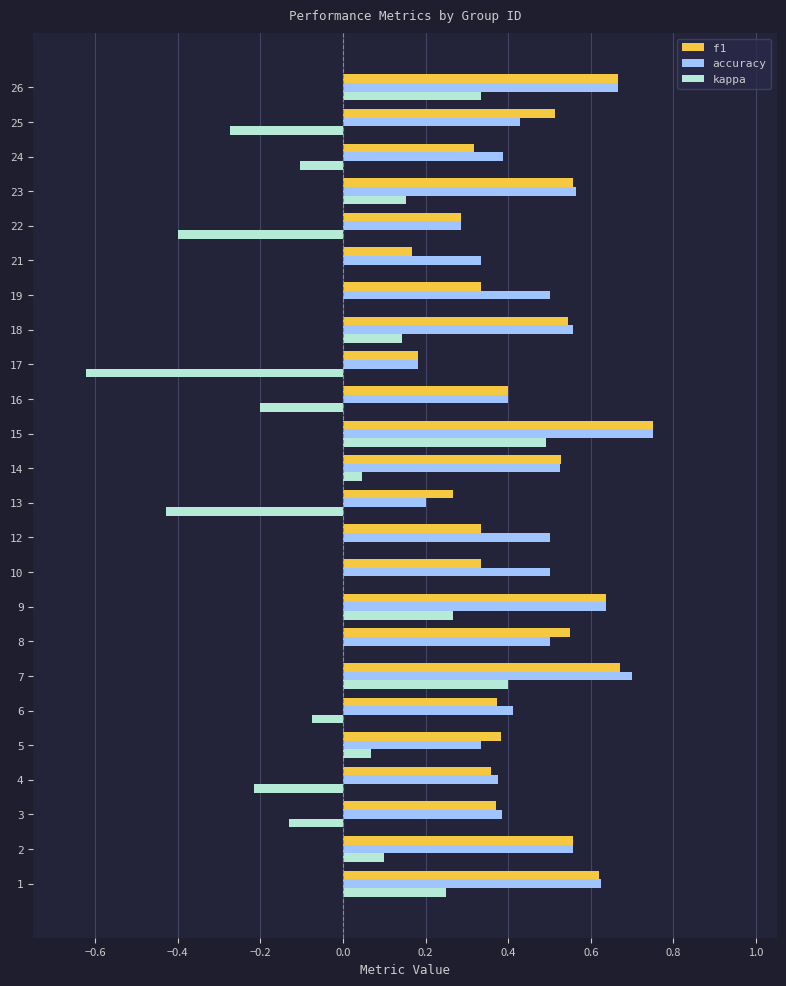

At which category does the chart reach its peak across all series?

15